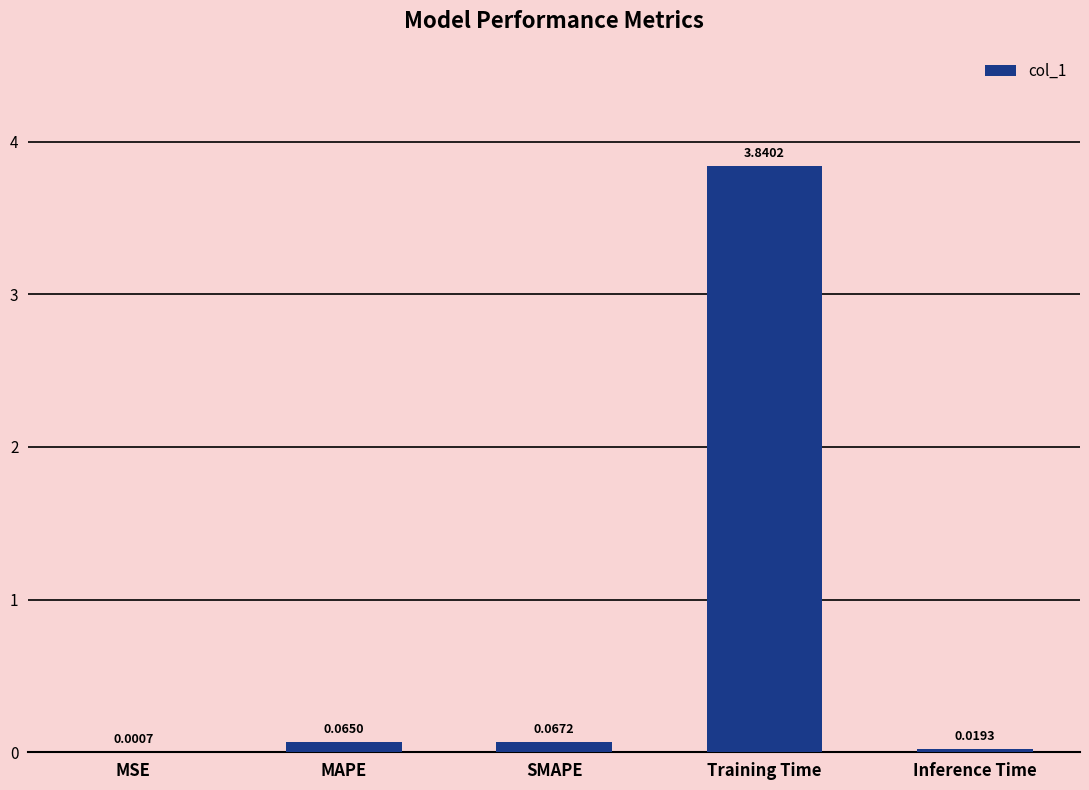

Which label corresponds to the largest value in the chart?

Training Time